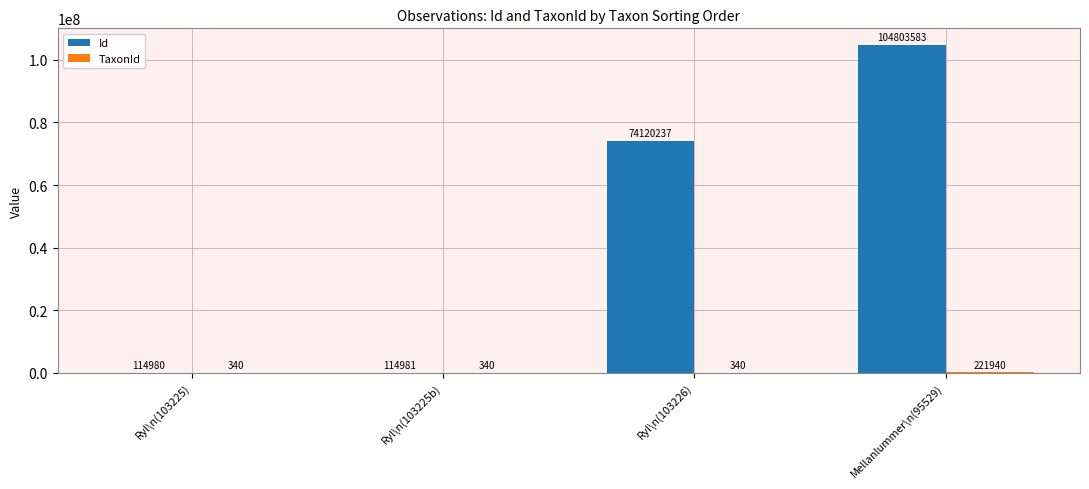

The value of Id at Ryl\n(103225) is 114980. True or false?

True